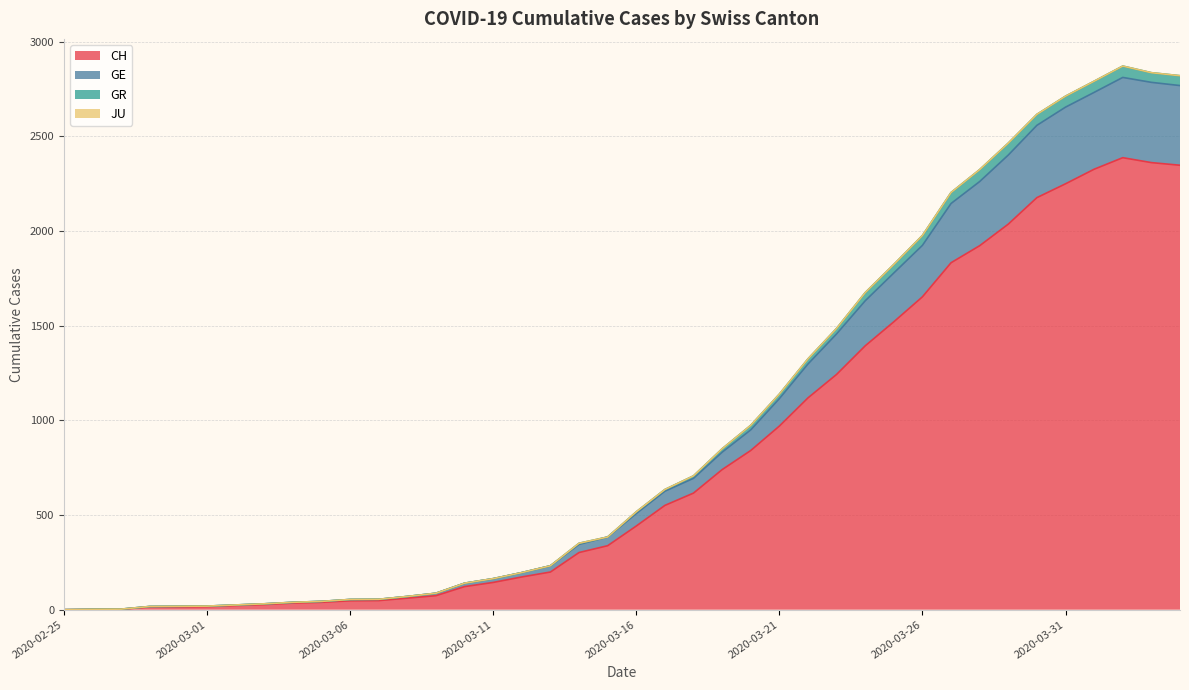

True or false: GE has a value of 532 at 2020-03-19.

False